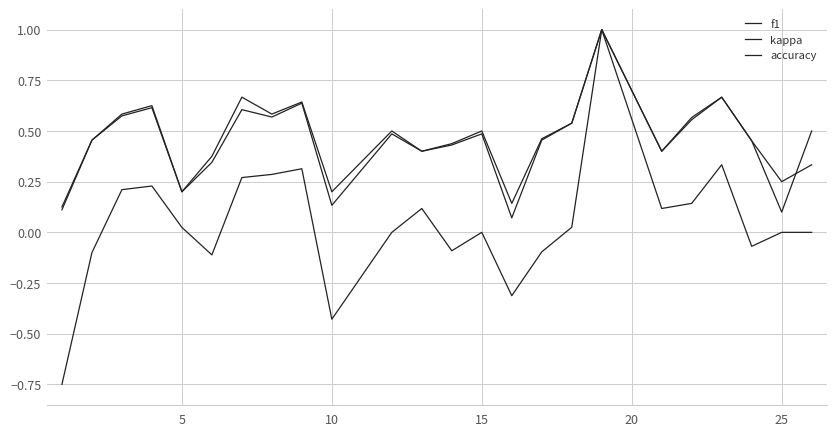

True or false: kappa and f1 intersect in this chart.

False